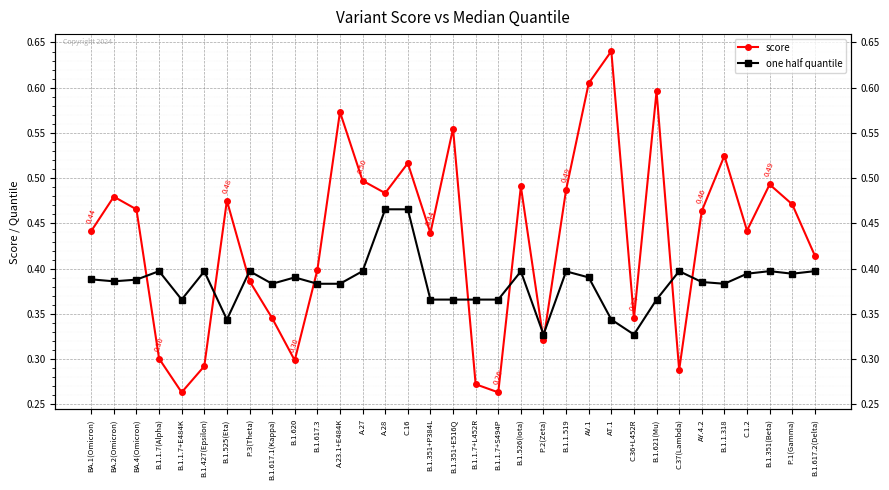

What is the label of the 24th point from the left?

AT.1